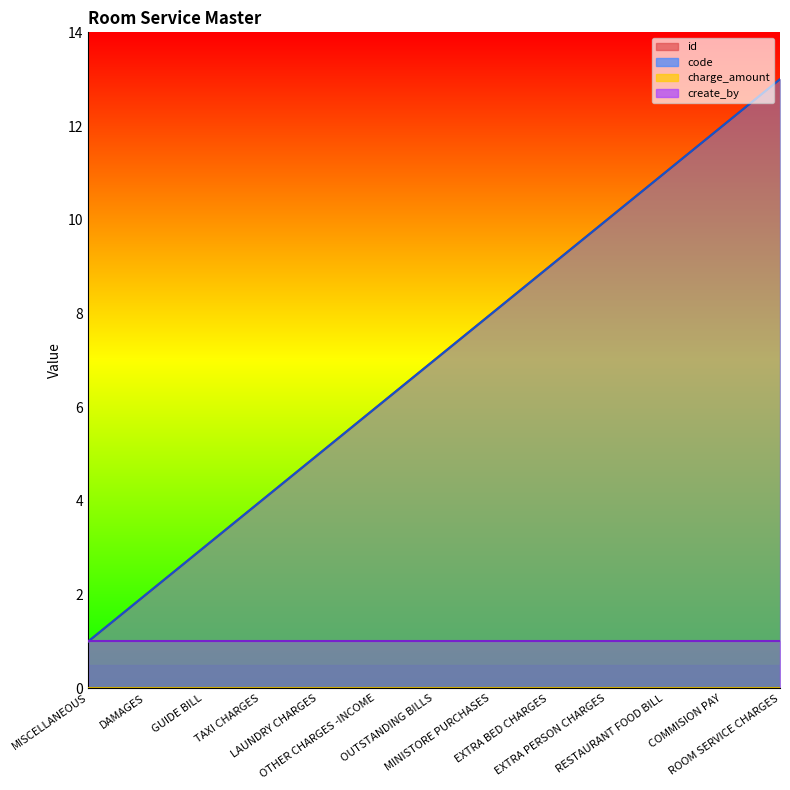

What is the sum of all code values?

91